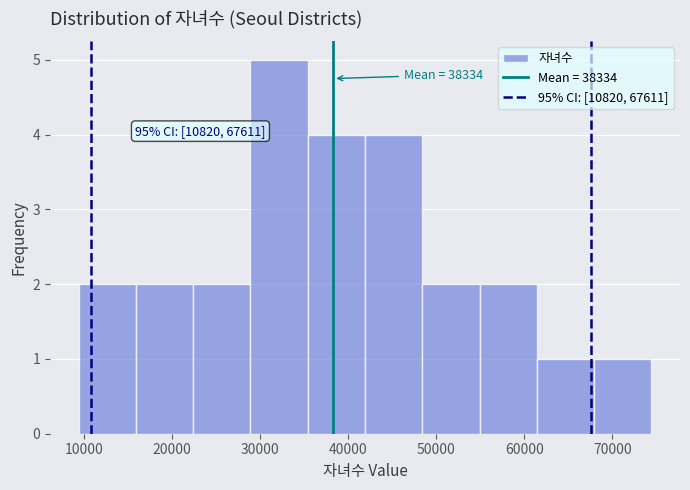

Over which range of the x-axis is the bar tallest?

29000 to 35000